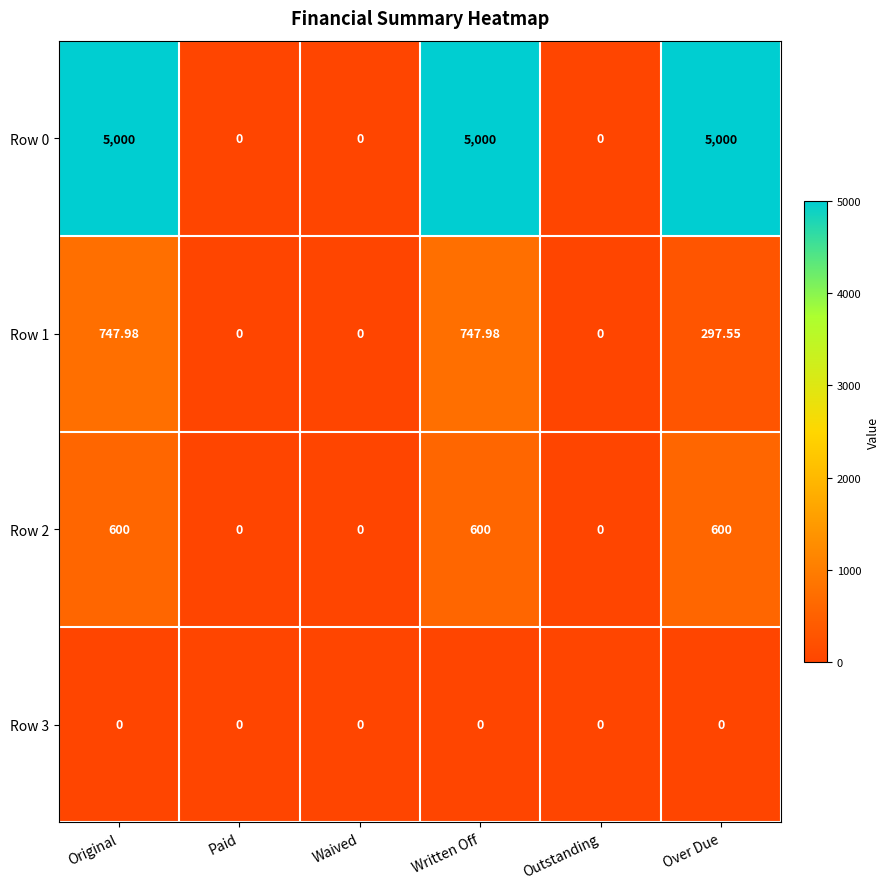

At which label does Row 1 first exceed 297?

Original